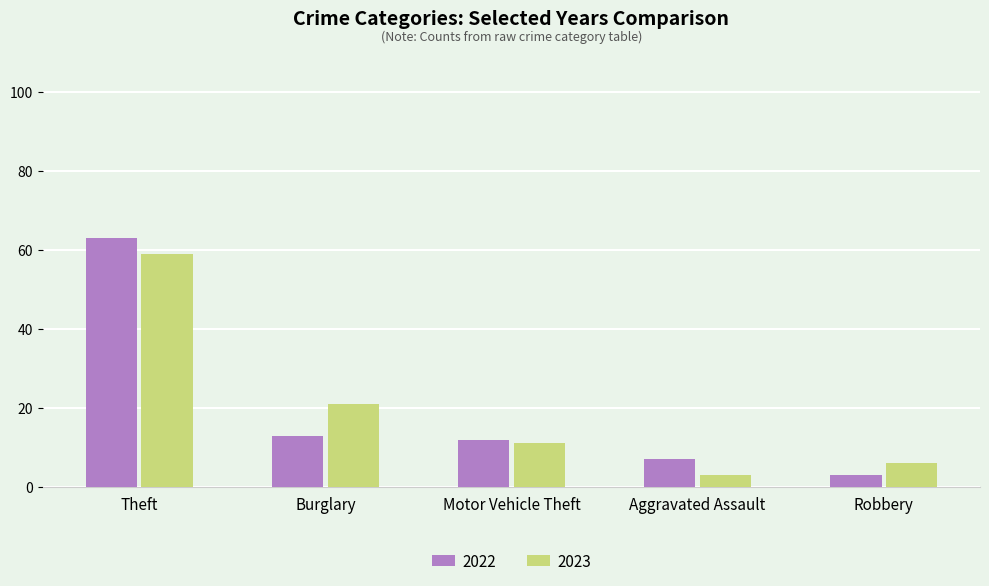

At which category is the sum across all series the highest?

Theft